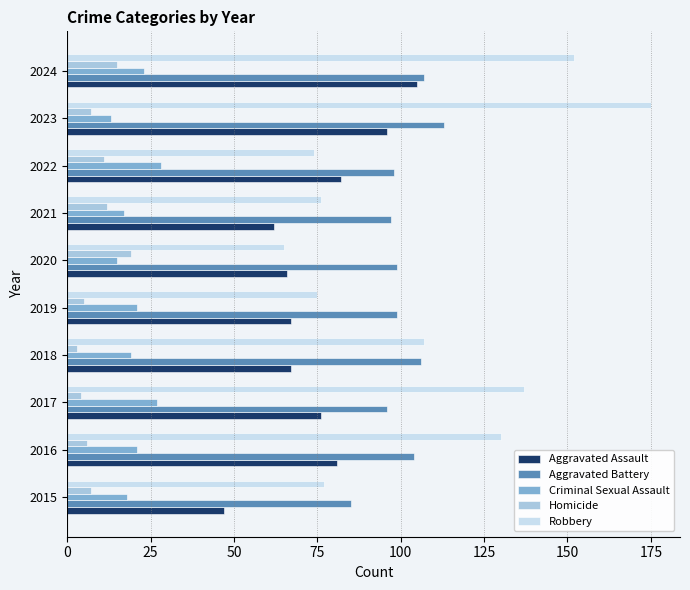

Between 2015 and 2019, which series saw the biggest shift?

Aggravated Assault